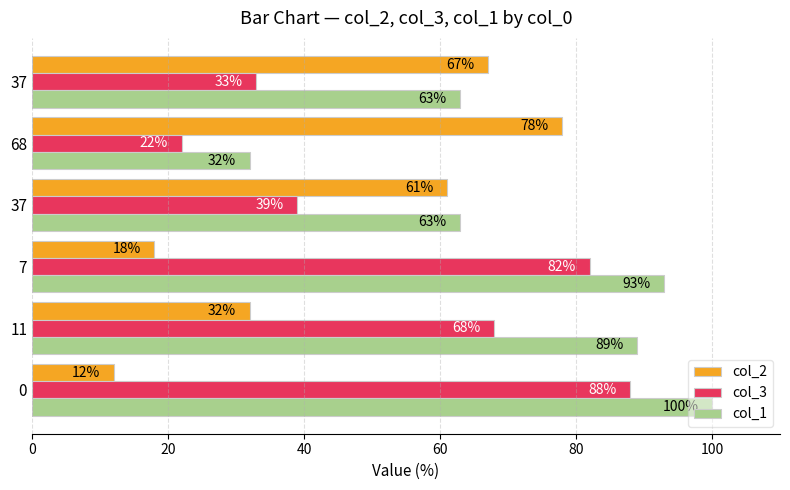

List the series in order of their peak value, lowest first.

col_2, col_3, col_1